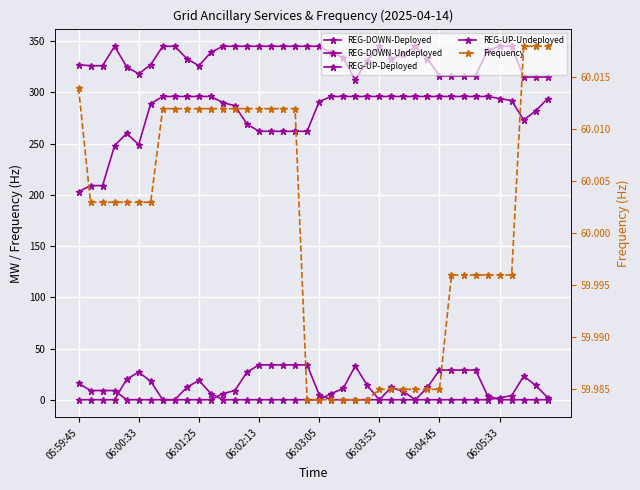

Between 17 and 32, which series saw the biggest shift?

REG-DOWN-Undeployed